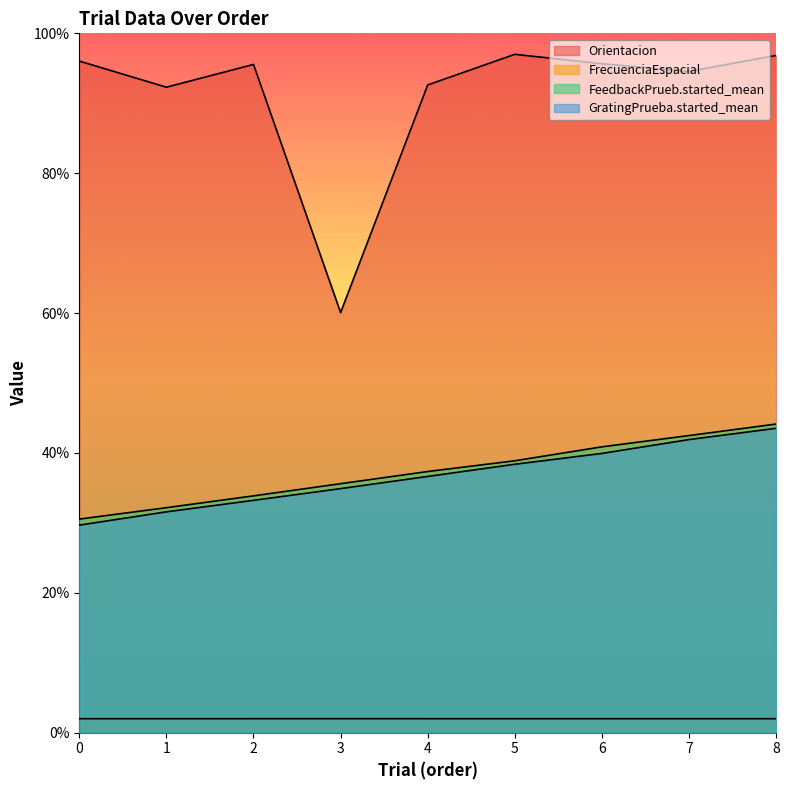

Which series has the widest spread of values?

Orientacion